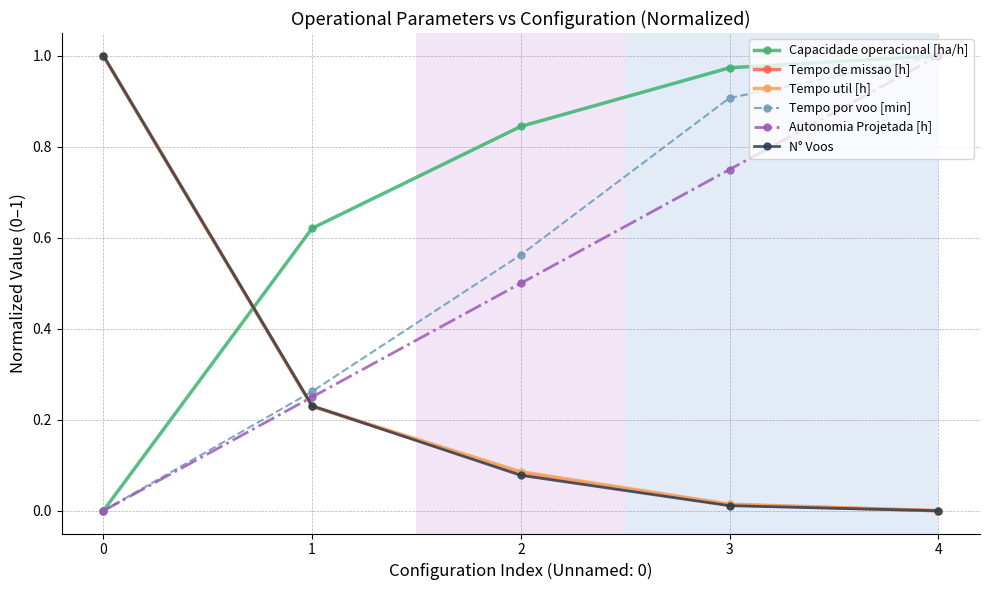

True or false: Autonomia Projetada [h] and N° Voos intersect in this chart.

True